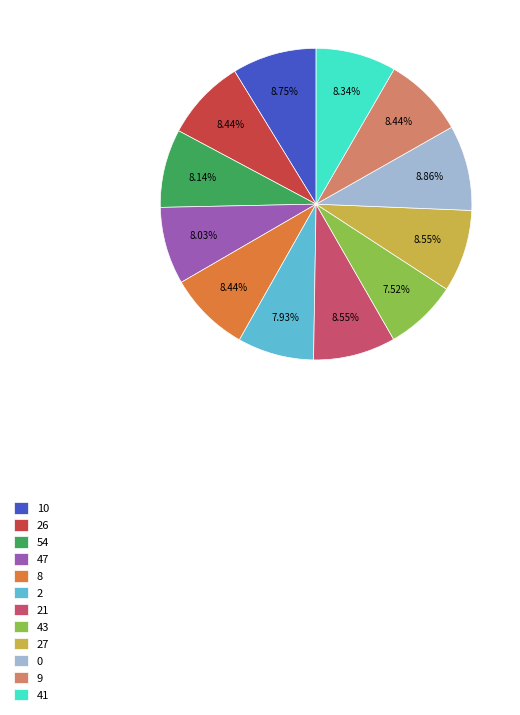

To the nearest percent, what is the average slice percentage?

8%